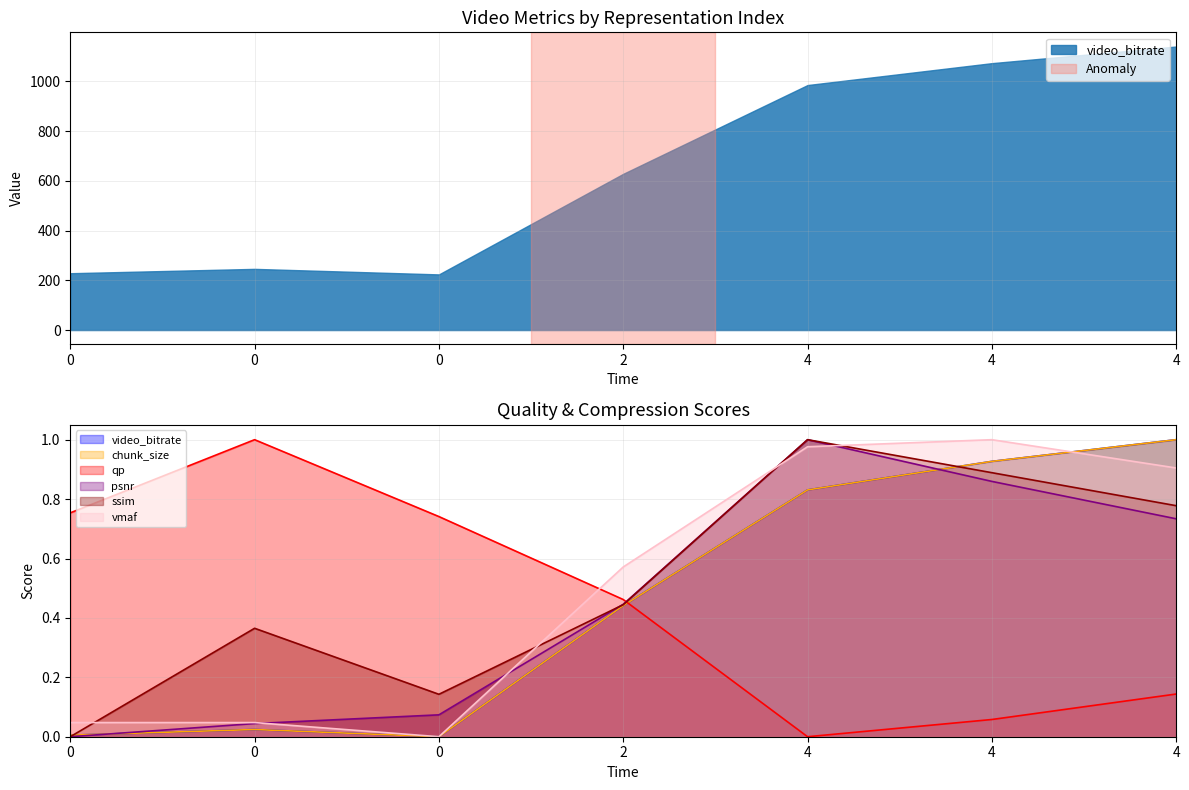

Which has a higher value, 4 or 4?

4